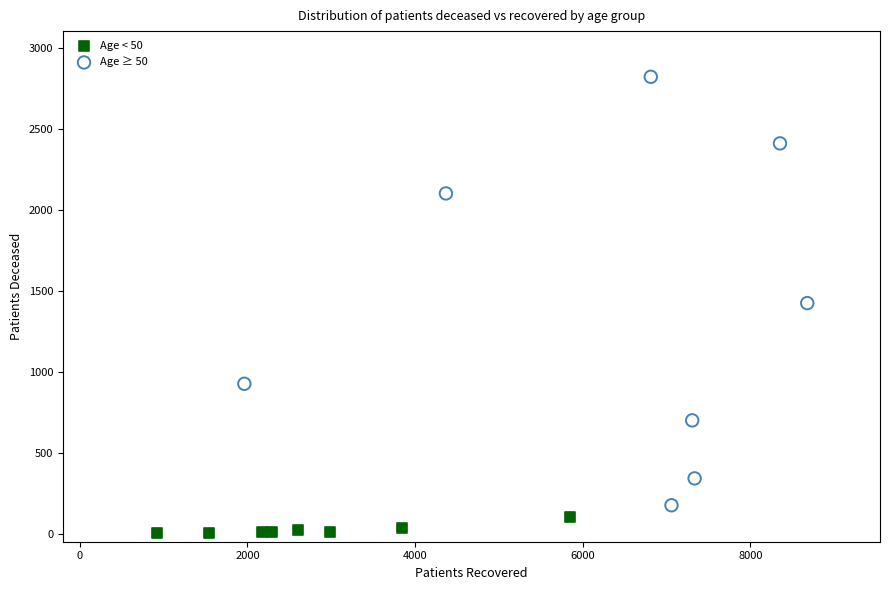

Which series contains the lowest Y value?

Age < 50